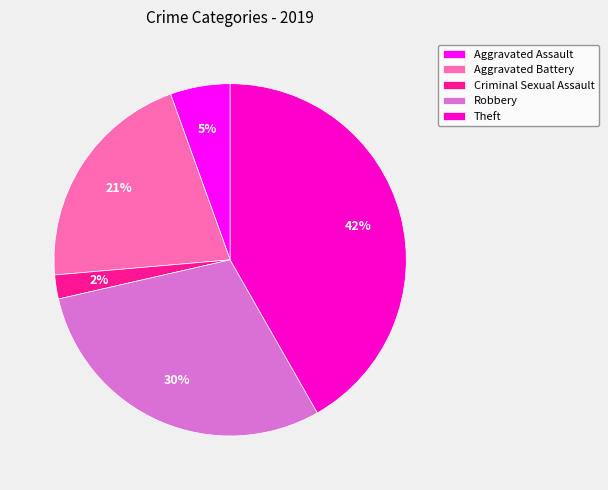

The Theft slice represents 42% of the pie. True or false?

True